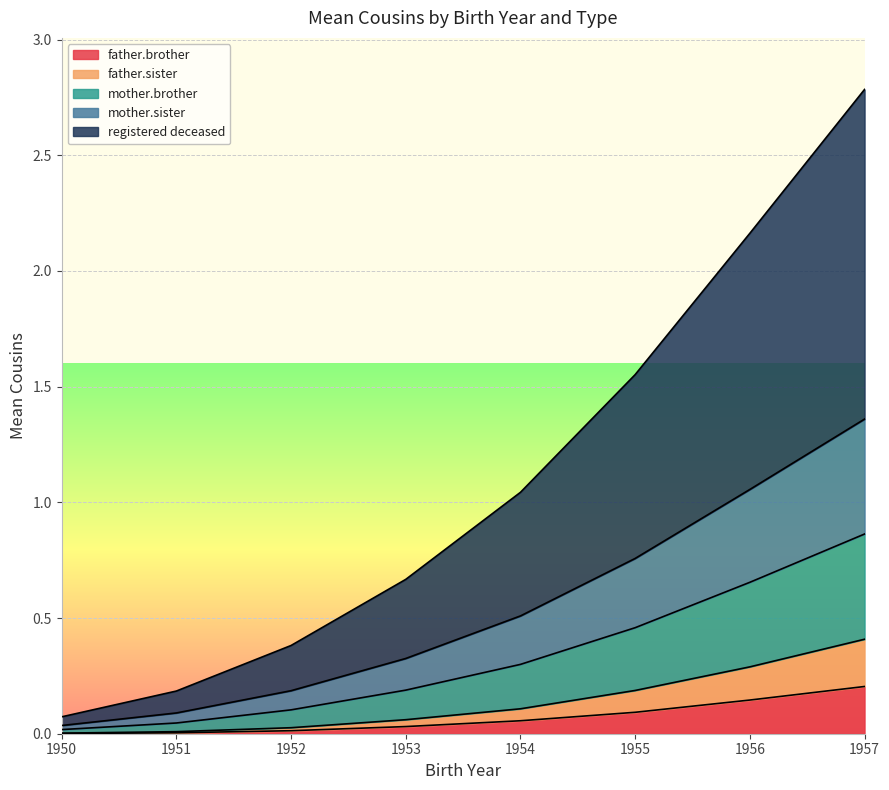

At which category is the sum across all series the highest?

1957